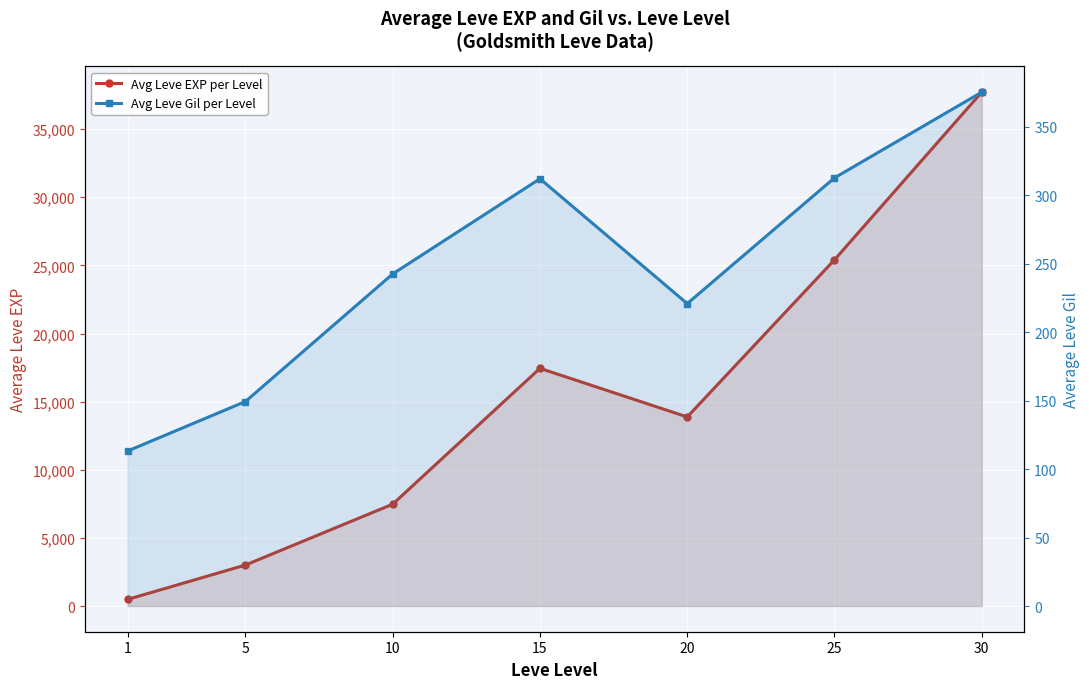

What is the maximum value shown in the chart?

37715.0